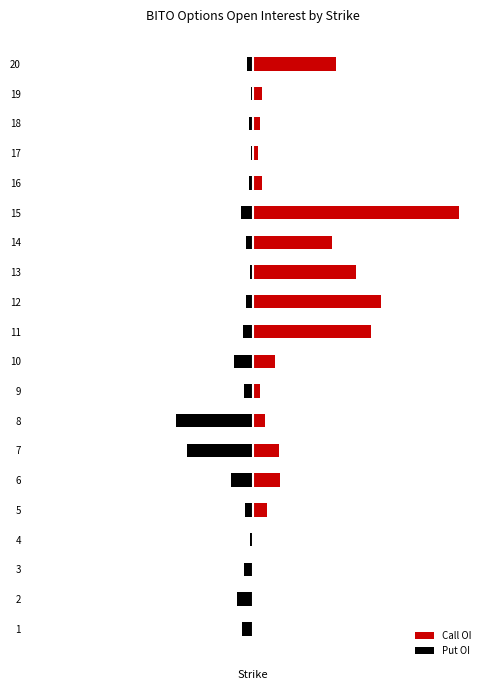

The value of Call OI at 20 is 979. True or false?

False